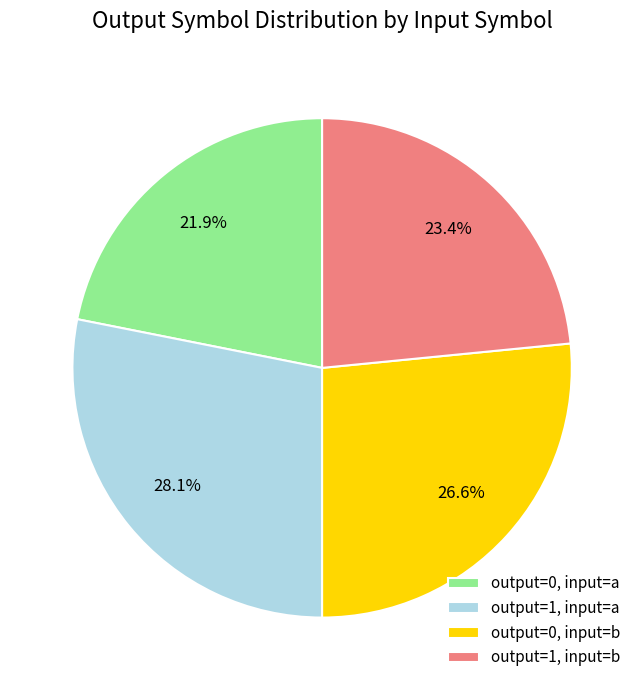

Approximately how many times larger is the value at output=1, input=b compared to output=0, input=b?

0.9